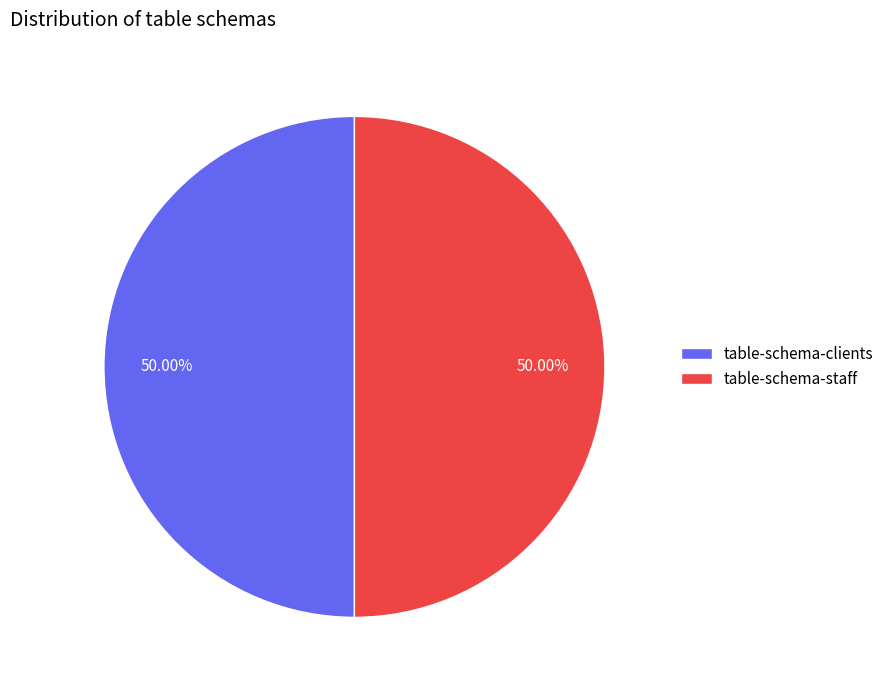

Combined, do table-schema-clients and table-schema-staff account for over 50%?

Yes